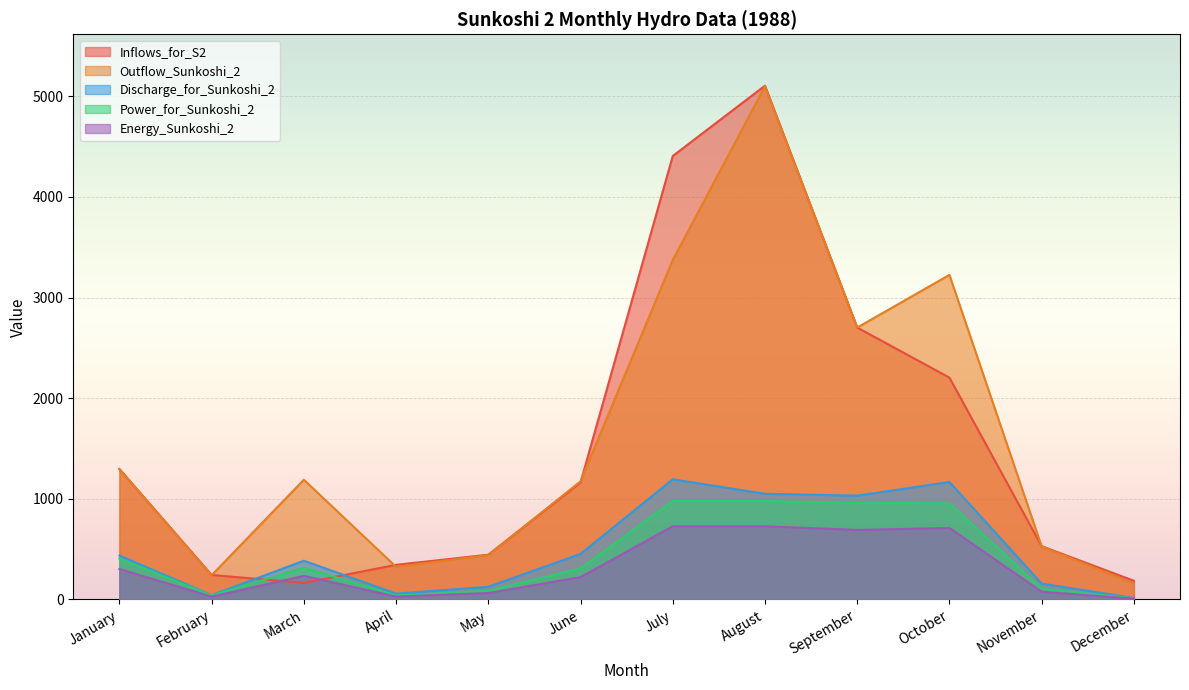

At which label is Power_for_Sunkoshi_2 closest to 493?

January